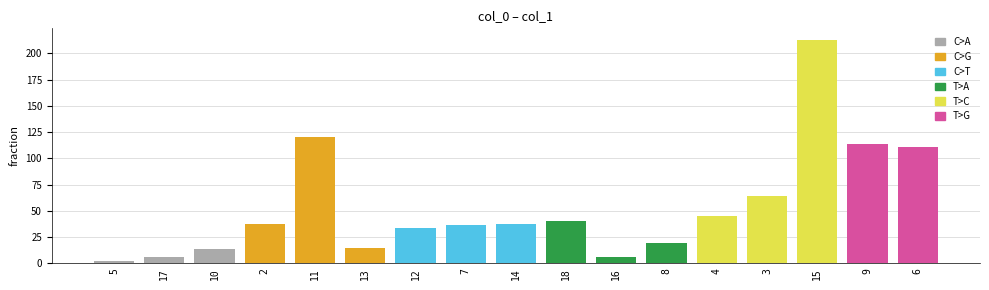

What is the sum of the values at 14 and 6?

148.2